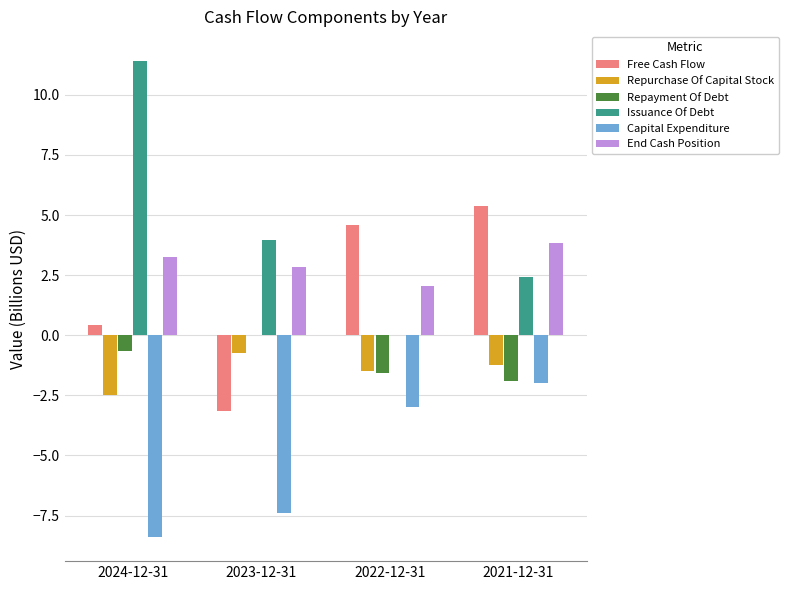

Where does the Issuance Of Debt series first go above 3?

2024-12-31